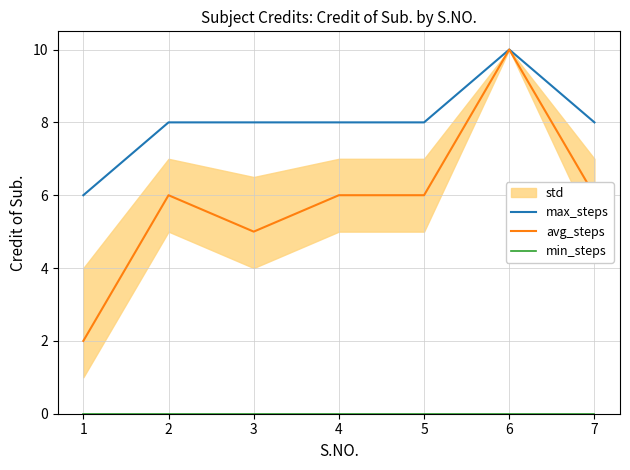

Is this an area chart (filled region under the line)?

No